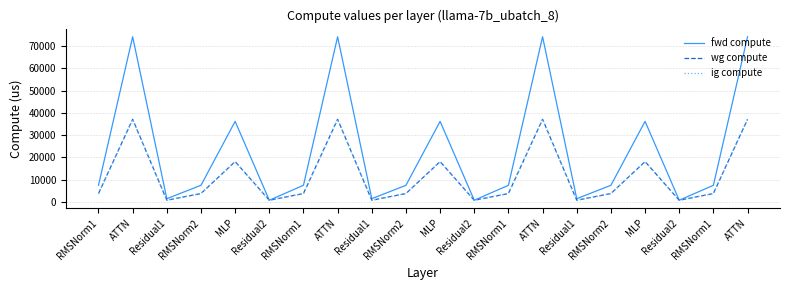

True or false: wg compute and fwd compute intersect in this chart.

False